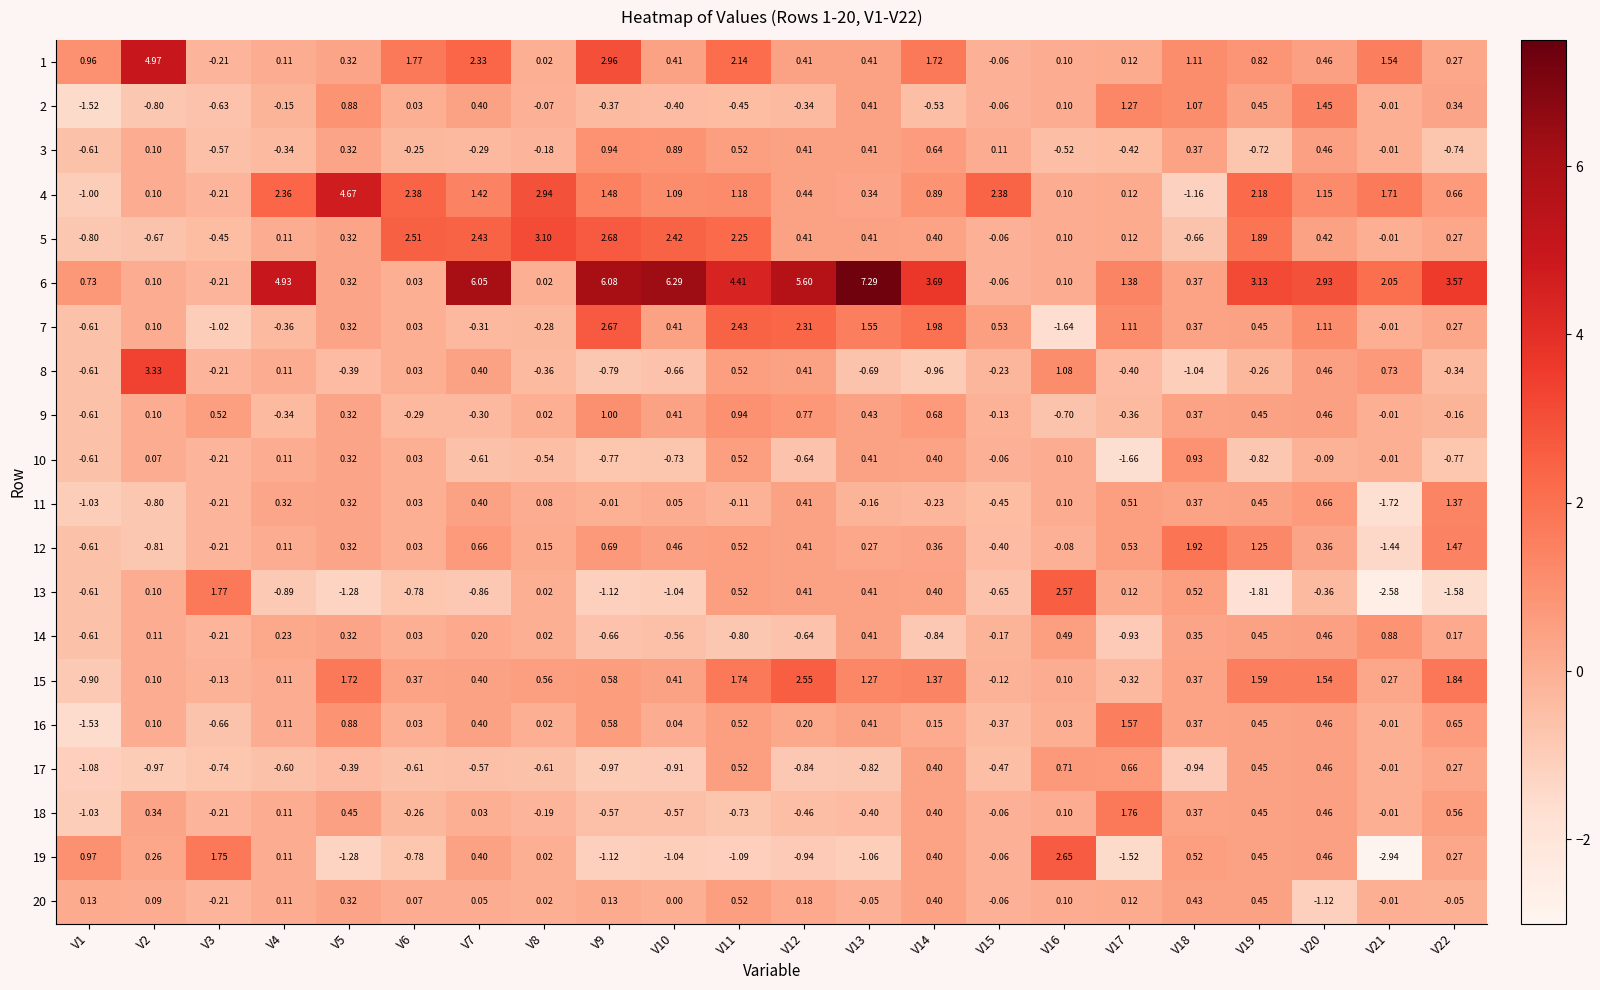

At which category does the chart reach its minimum across all series?

V21